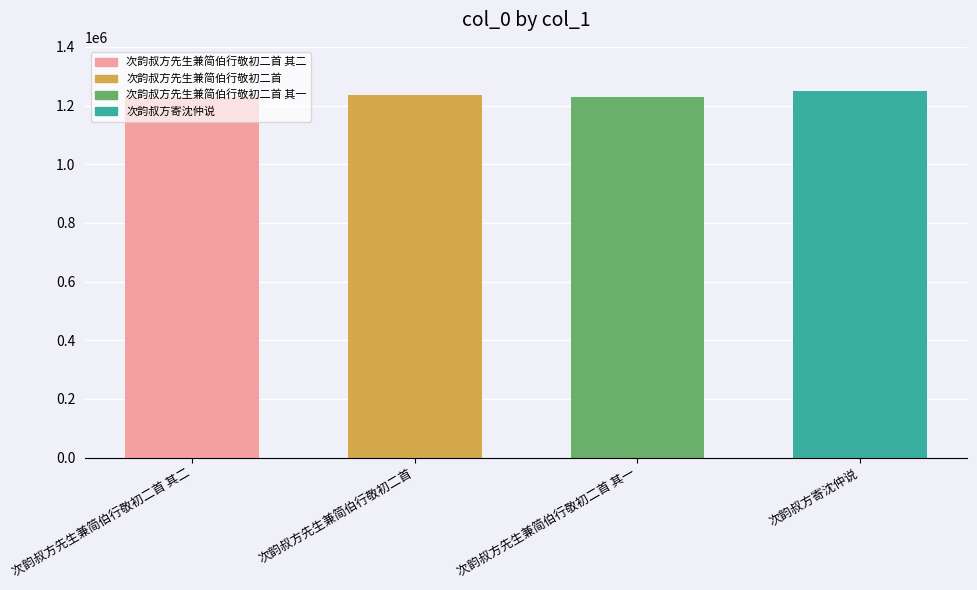

What is the maximum value shown in the chart?

1248728